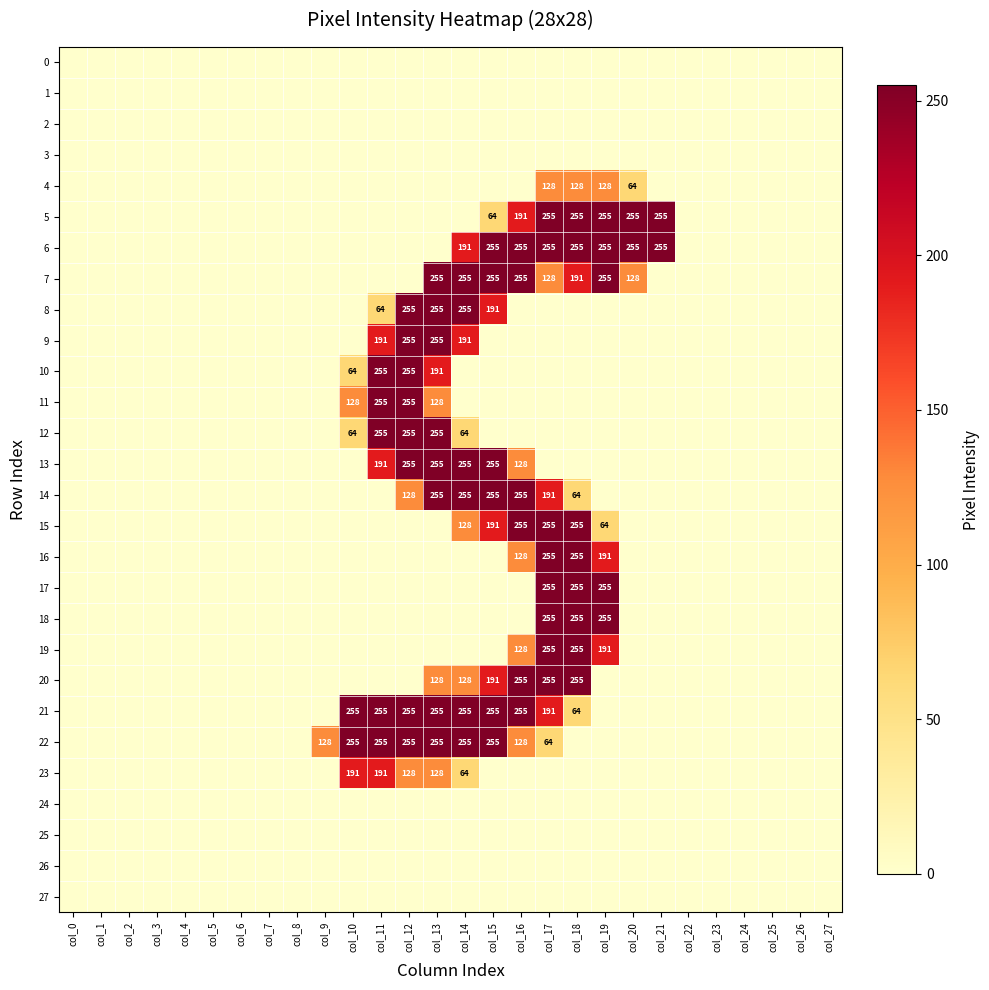

True or false: 6 has a value of 191 at col_14.

True